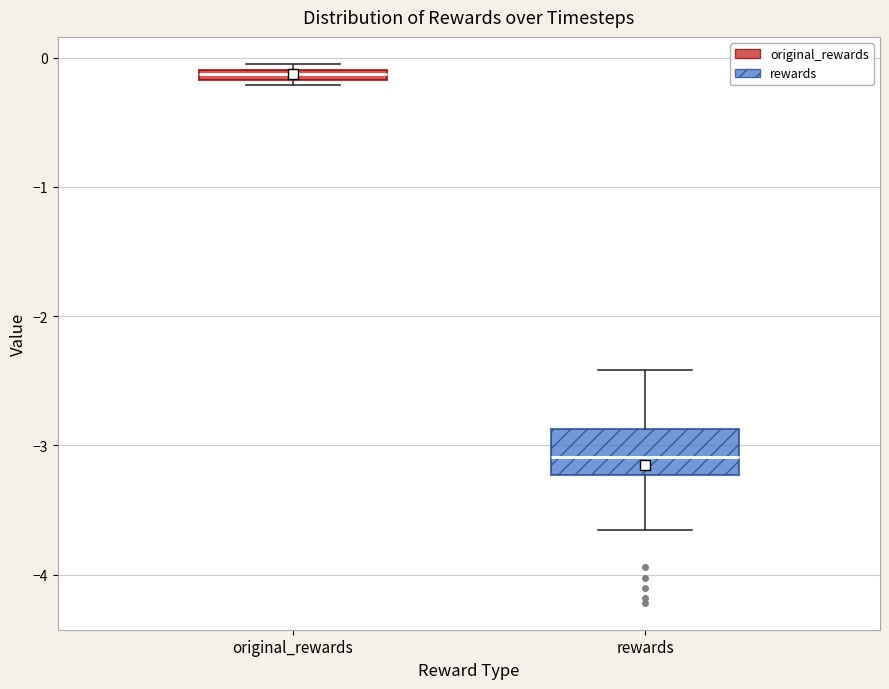

Which box has the lowest median line?

rewards